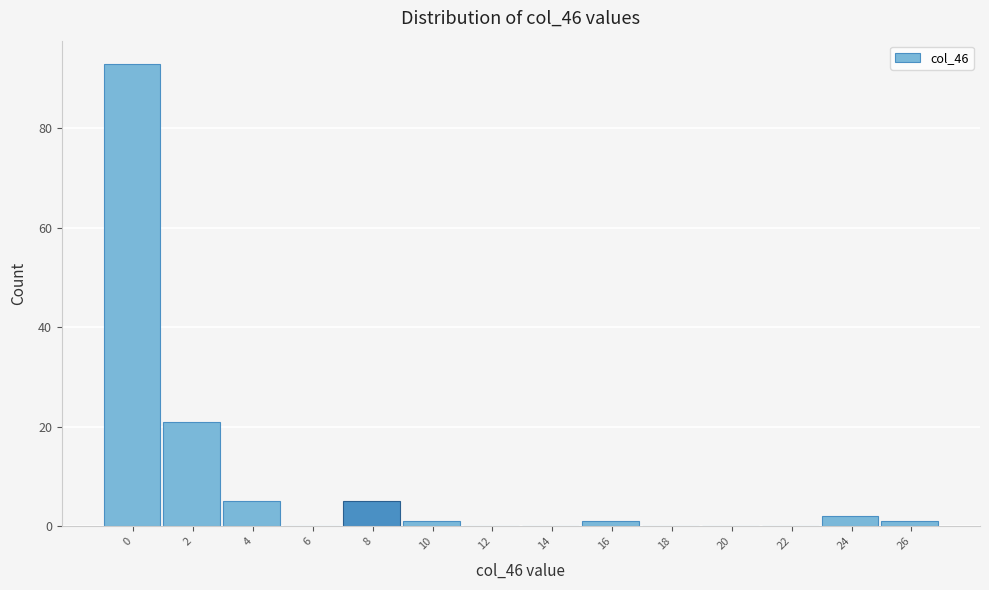

Reading left to right, transcribe all the data shown in this chart.

0=93	2=21	4=5	6=0	8=5	10=1	12=0	14=0	16=1	18=0	20=0	22=0	24=2	26=1